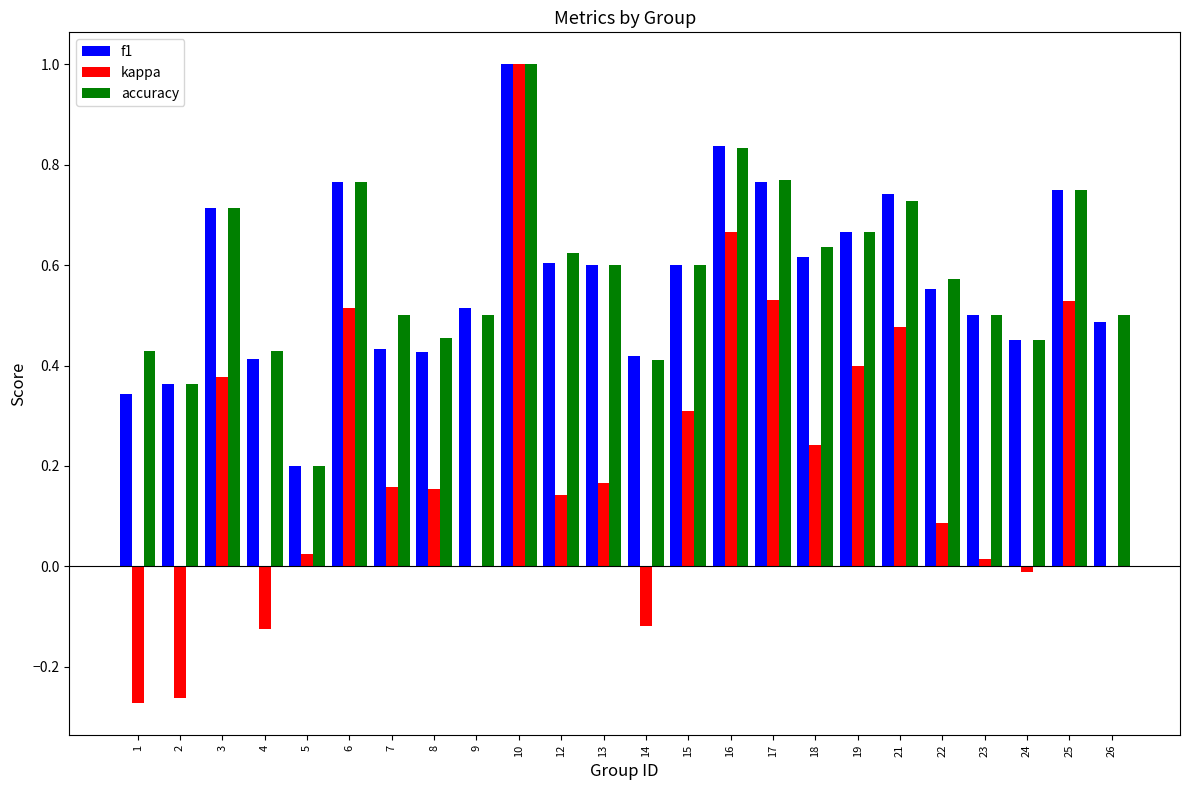

The f1 series shows 0.5 at 9. True or false?

True